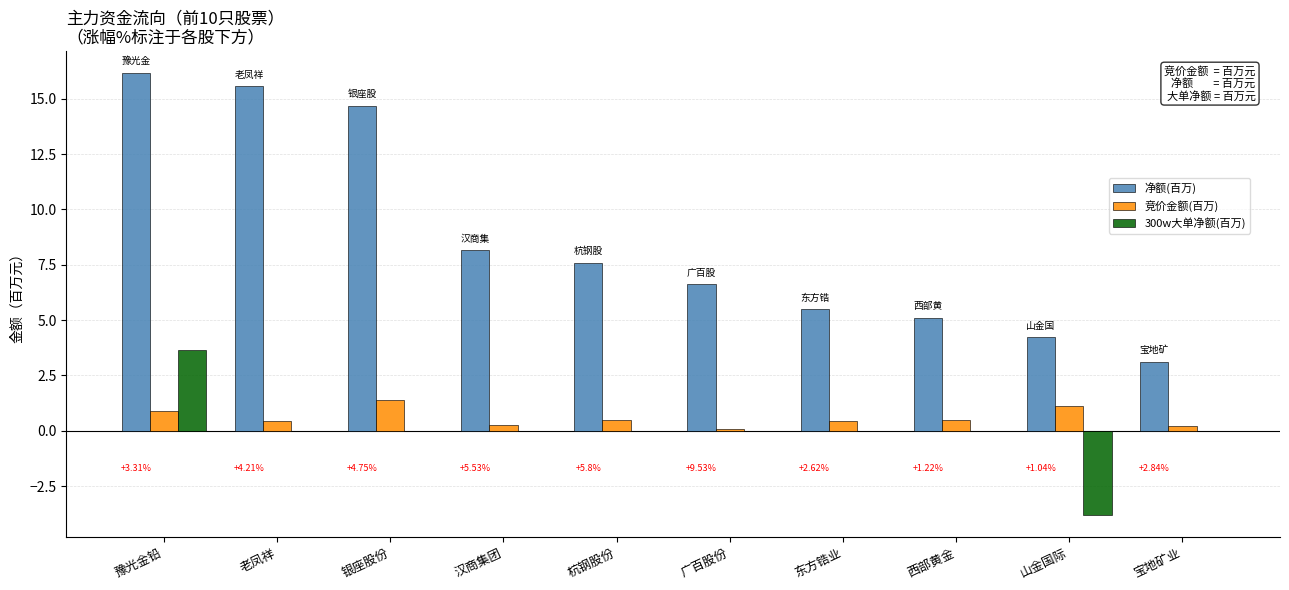

What is the difference between the 300w大单净额(百万) values at 银座股份 and 山金国际?

3.8